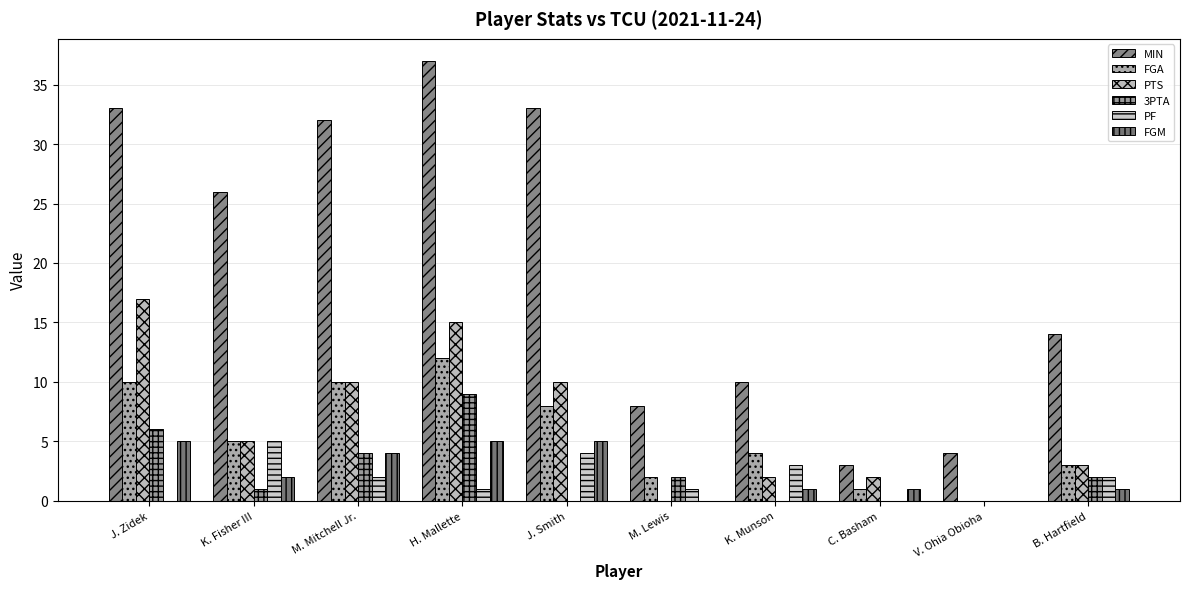

True or false: MIN has a value of 23 at B. Hartfield.

False